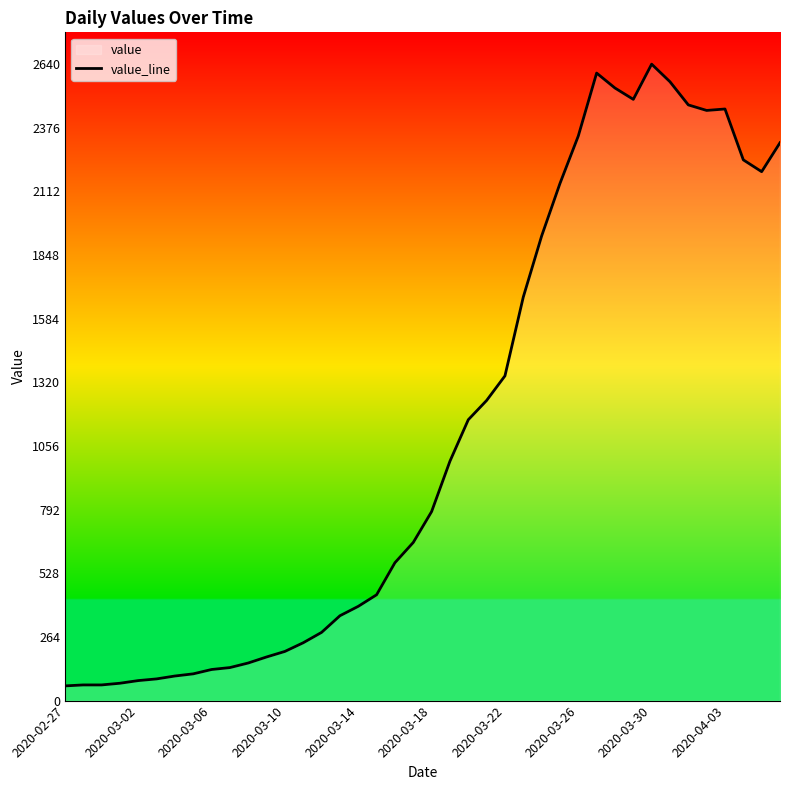

Where is the first local maximum?

29